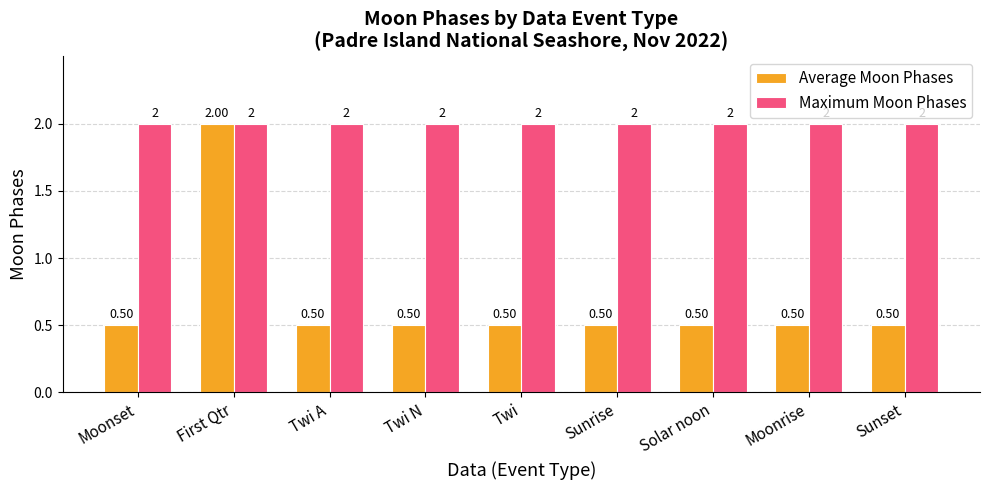

At which label does Average Moon Phases reach its peak?

First Qtr